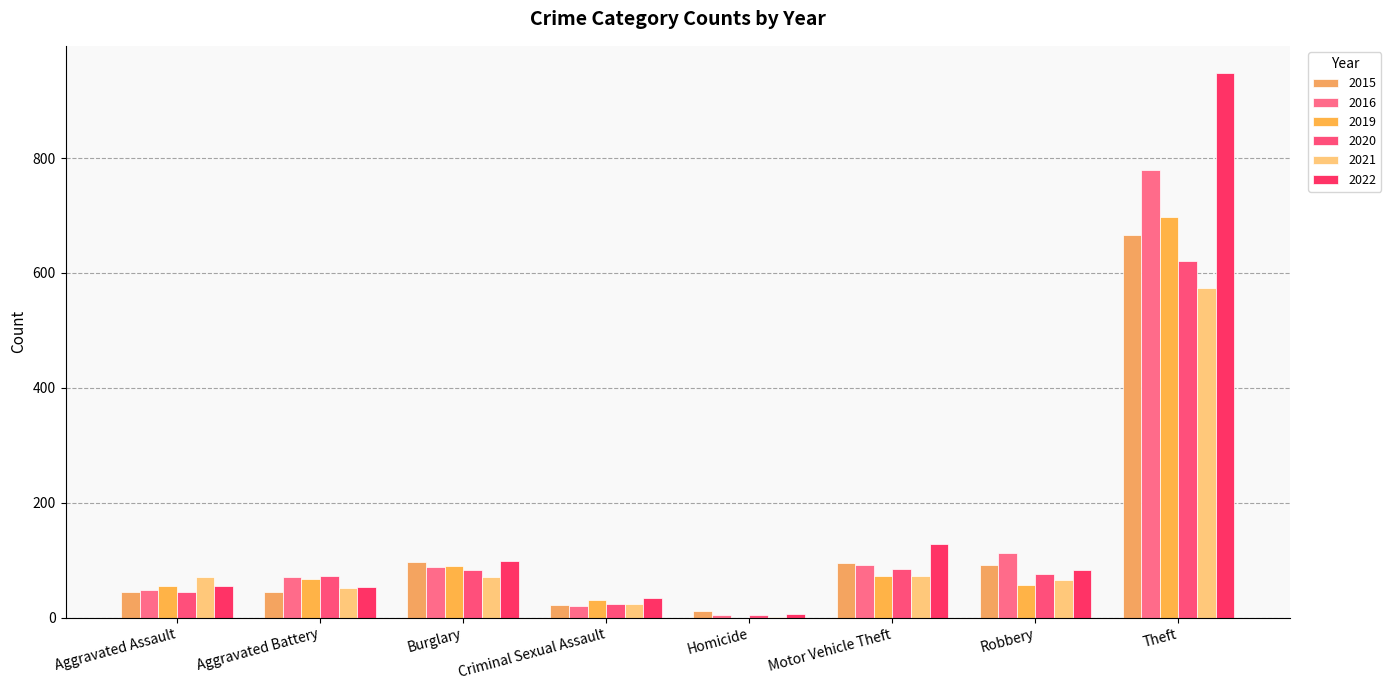

Reading right to left, what are all the values shown in this chart?

2015: Theft=666	Robbery=91	Motor Vehicle Theft=95	Homicide=11	Criminal Sexual Assault=22	Burglary=97	Aggravated Battery=44	Aggravated Assault=44
2016: Theft=779	Robbery=113	Motor Vehicle Theft=91	Homicide=5	Criminal Sexual Assault=20	Burglary=89	Aggravated Battery=70	Aggravated Assault=49
2019: Theft=697	Robbery=57	Motor Vehicle Theft=72	Homicide=0	Criminal Sexual Assault=31	Burglary=90	Aggravated Battery=67	Aggravated Assault=55
2020: Theft=621	Robbery=76	Motor Vehicle Theft=84	Homicide=5	Criminal Sexual Assault=23	Burglary=83	Aggravated Battery=72	Aggravated Assault=44
2021: Theft=574	Robbery=66	Motor Vehicle Theft=72	Homicide=2	Criminal Sexual Assault=24	Burglary=70	Aggravated Battery=51	Aggravated Assault=71
2022: Theft=948	Robbery=83	Motor Vehicle Theft=129	Homicide=7	Criminal Sexual Assault=35	Burglary=99	Aggravated Battery=53	Aggravated Assault=56